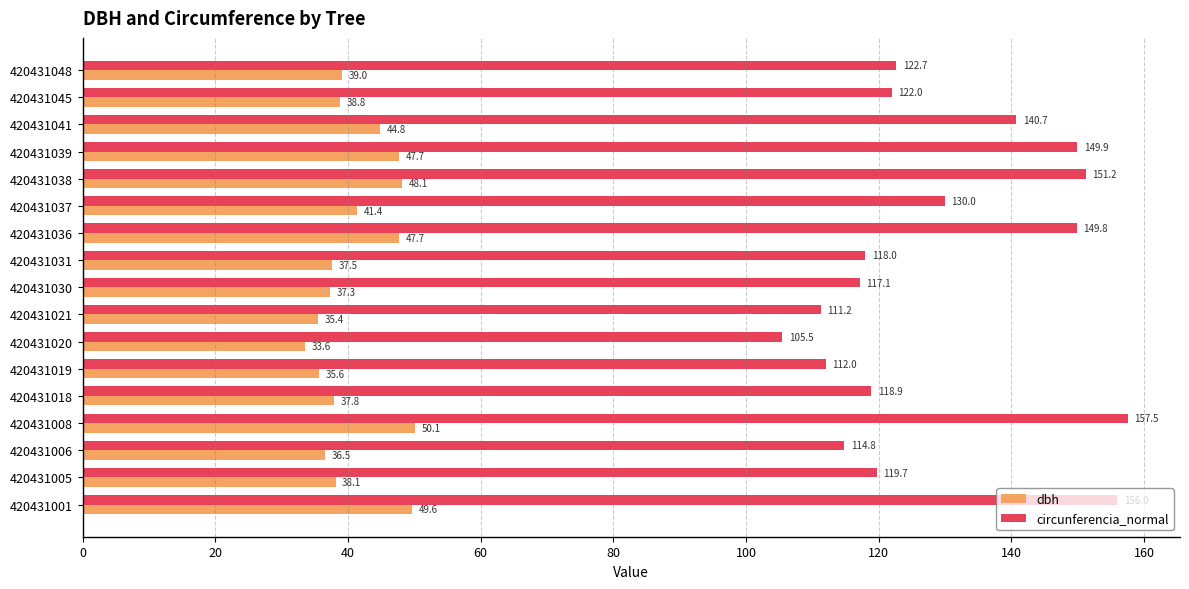

How many data points in dbh are above 38?

10